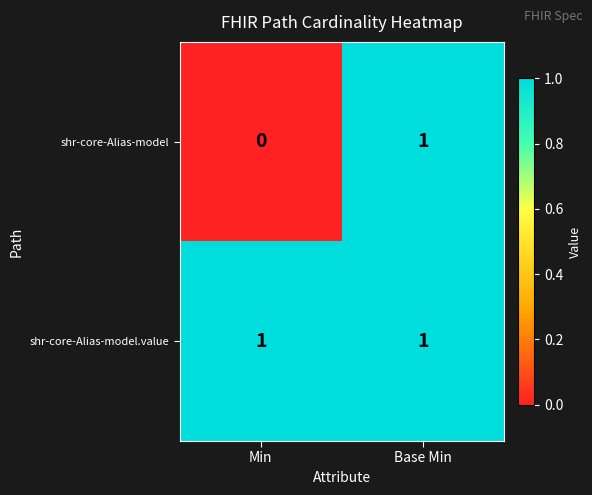

Where is shr-core-Alias-model nearest to the value 0?

Min